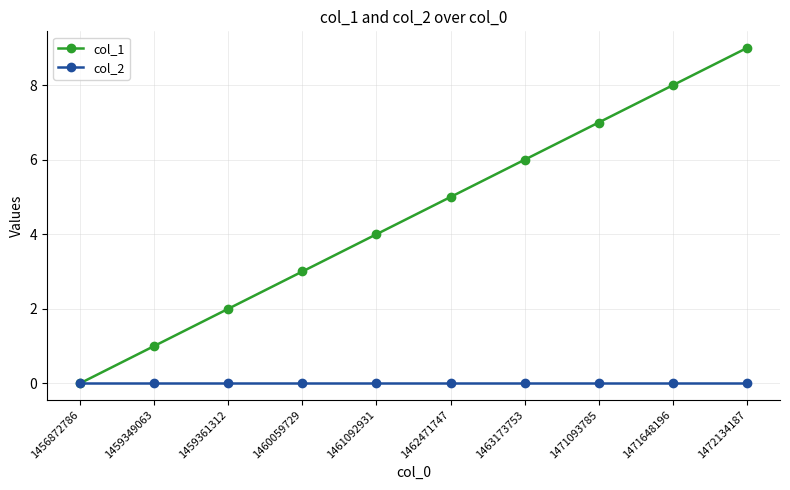

Which series changed the most between 1459349063 and 1461092931?

col_1